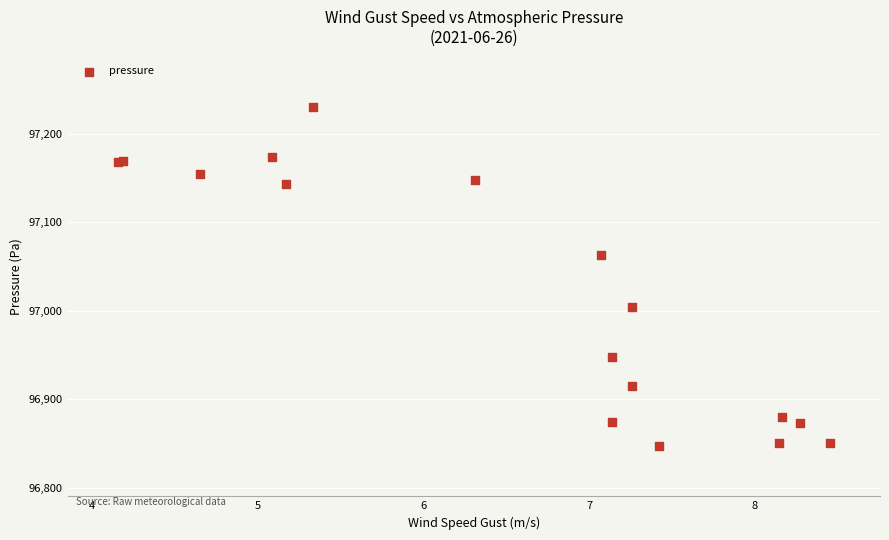

What Y value in the scatter plot is closest to 97038?

97063.4